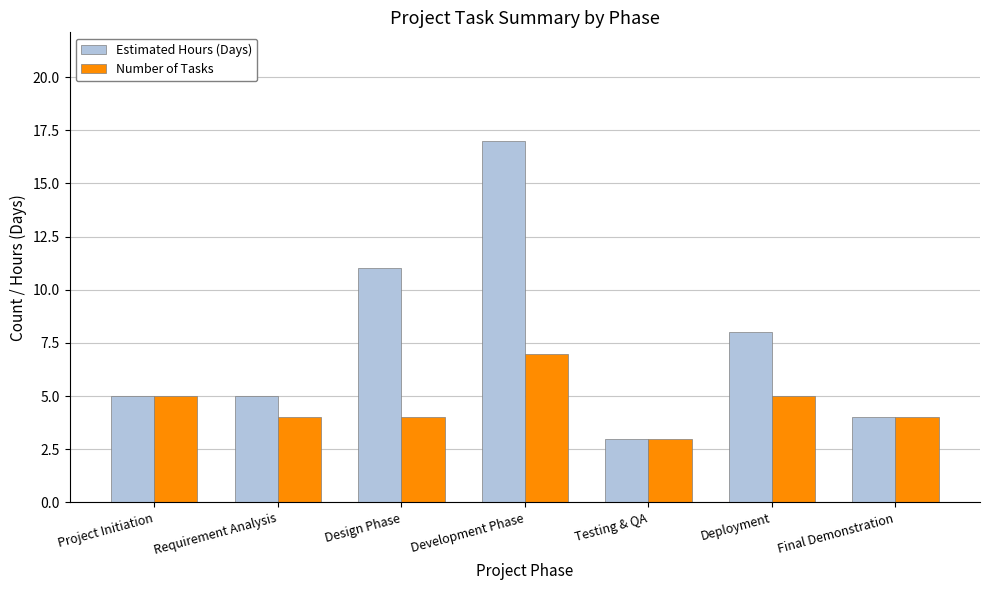

Rank the series by their average value, from lowest to highest.

Number of Tasks, Estimated Hours (Days)